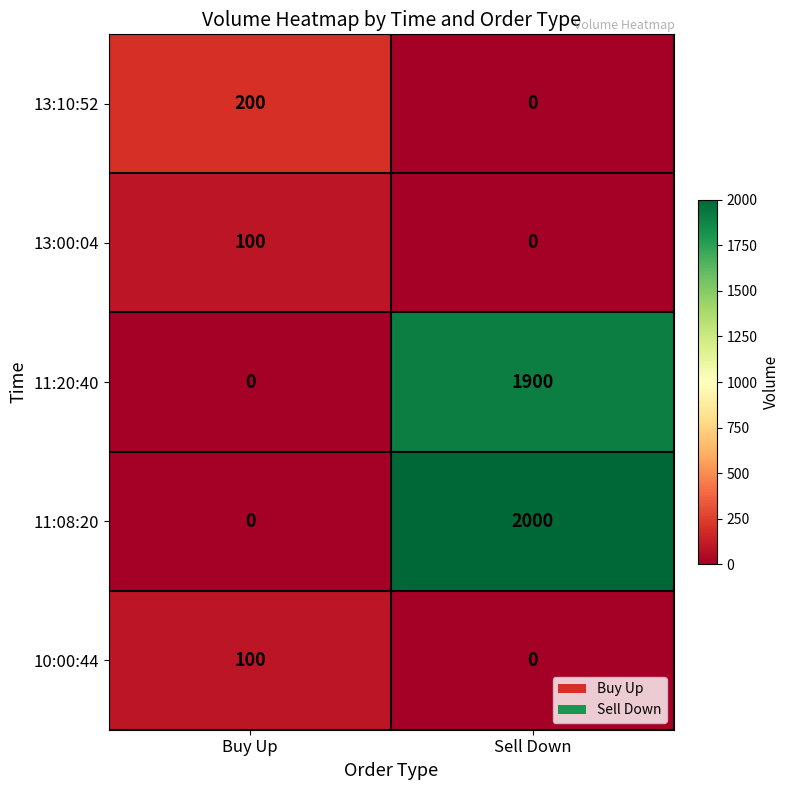

Reading left to right, transcribe all the data shown in this chart.

13:10:52: 200	0
13:00:04: 100	0
11:20:40: 0	1900
11:08:20: 0	2000
10:00:44: 100	0